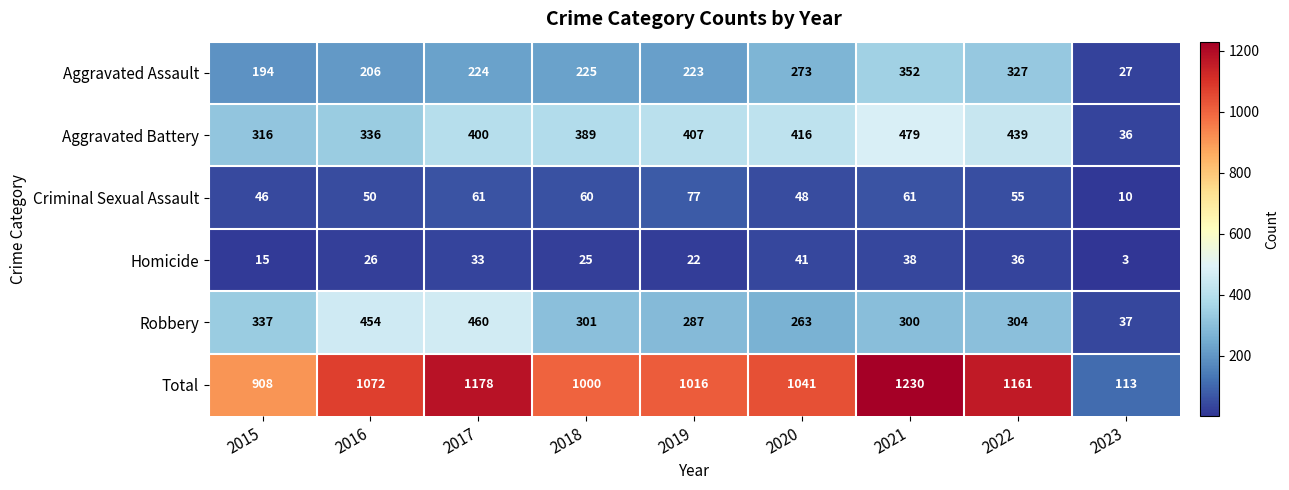

How many data points in Criminal Sexual Assault are less than 55?

4